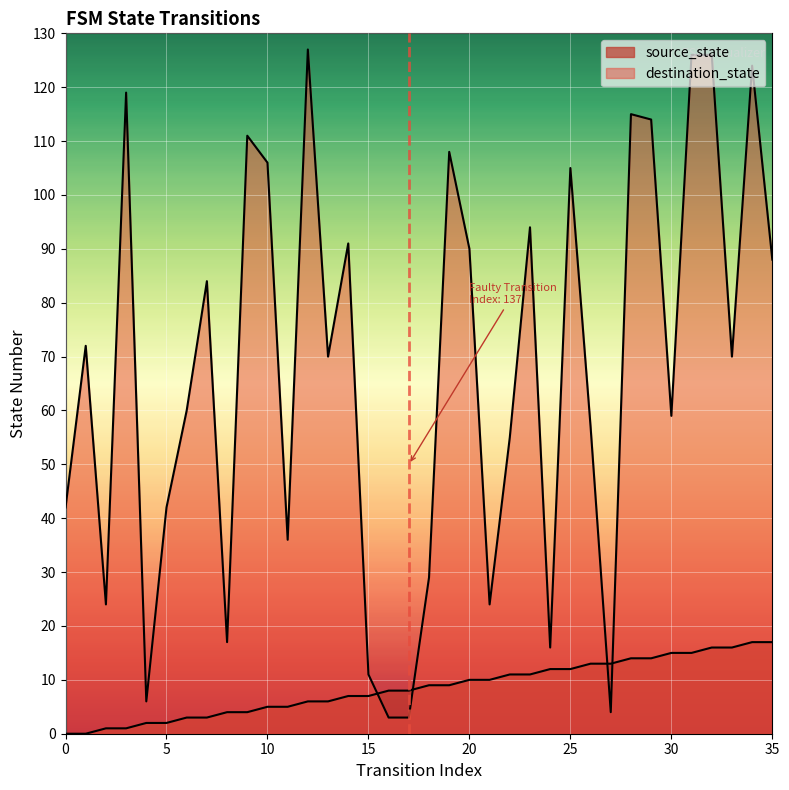

List the series in order of their overall mean, lowest first.

source_state, destination_state